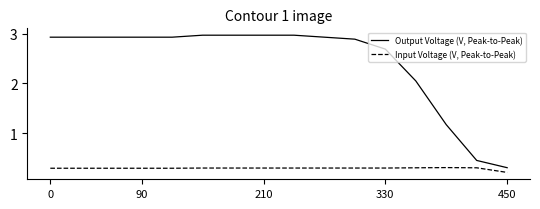

Which series has the largest total across all categories?

Output Voltage (V, Peak-to-Peak)